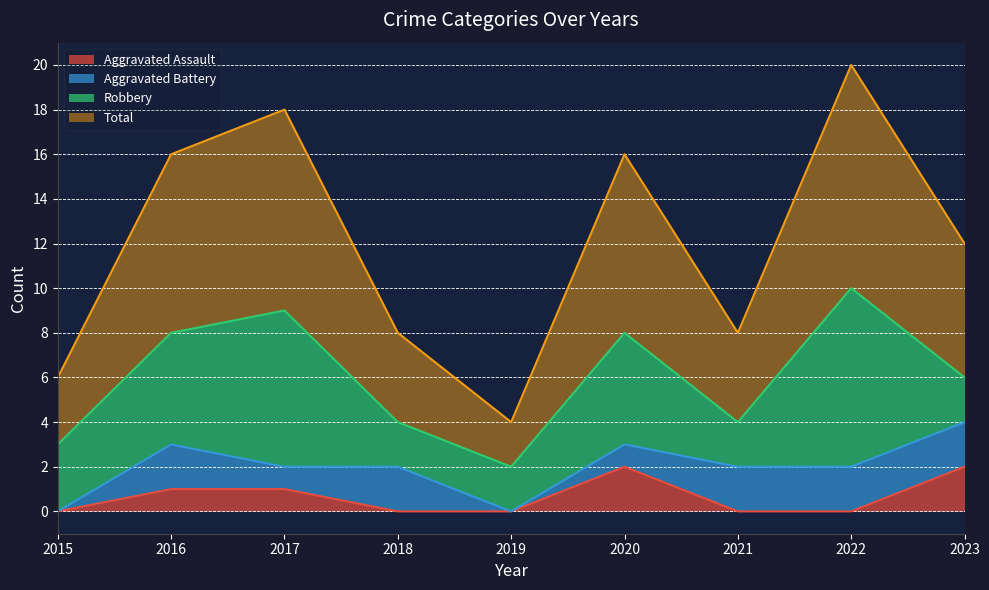

True or false: Aggravated Assault has a value of 0 at 2015.

True